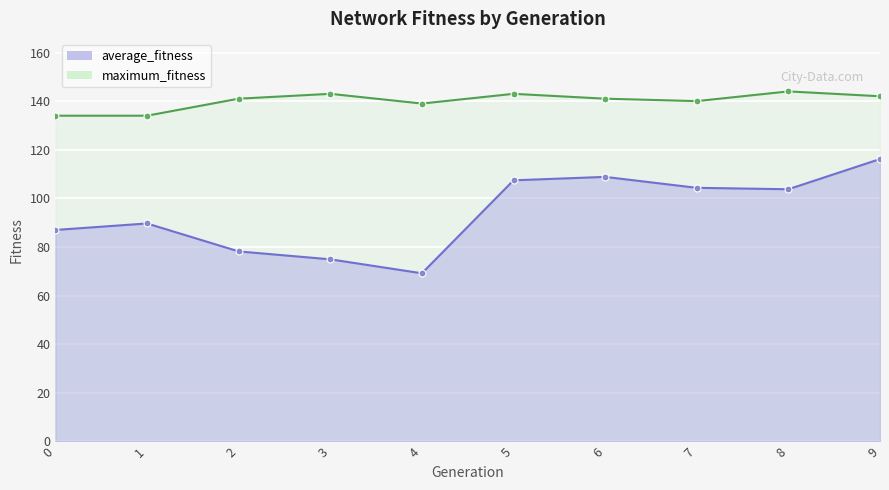

Reading left to right, list all the values displayed in this chart.

average_fitness: 0=87.0	1=89.7	2=78.2	3=74.9	4=69.2	5=107.4	6=108.8	7=104.3	8=103.8	9=116.2
maximum_fitness: 0=134.0	1=134.0	2=141.0	3=143.0	4=139.0	5=143.0	6=141.0	7=140.0	8=144.0	9=142.0